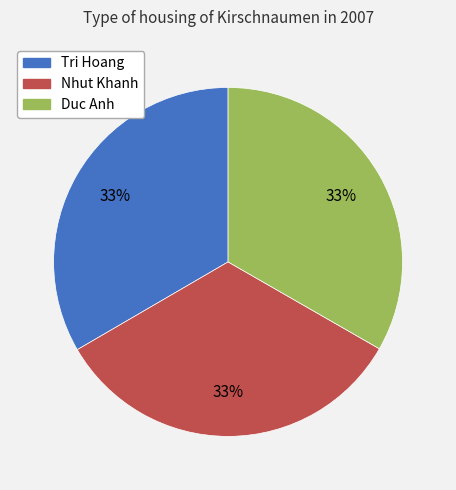

What percentage is the Nhut Khanh slice, to the nearest percent?

33%